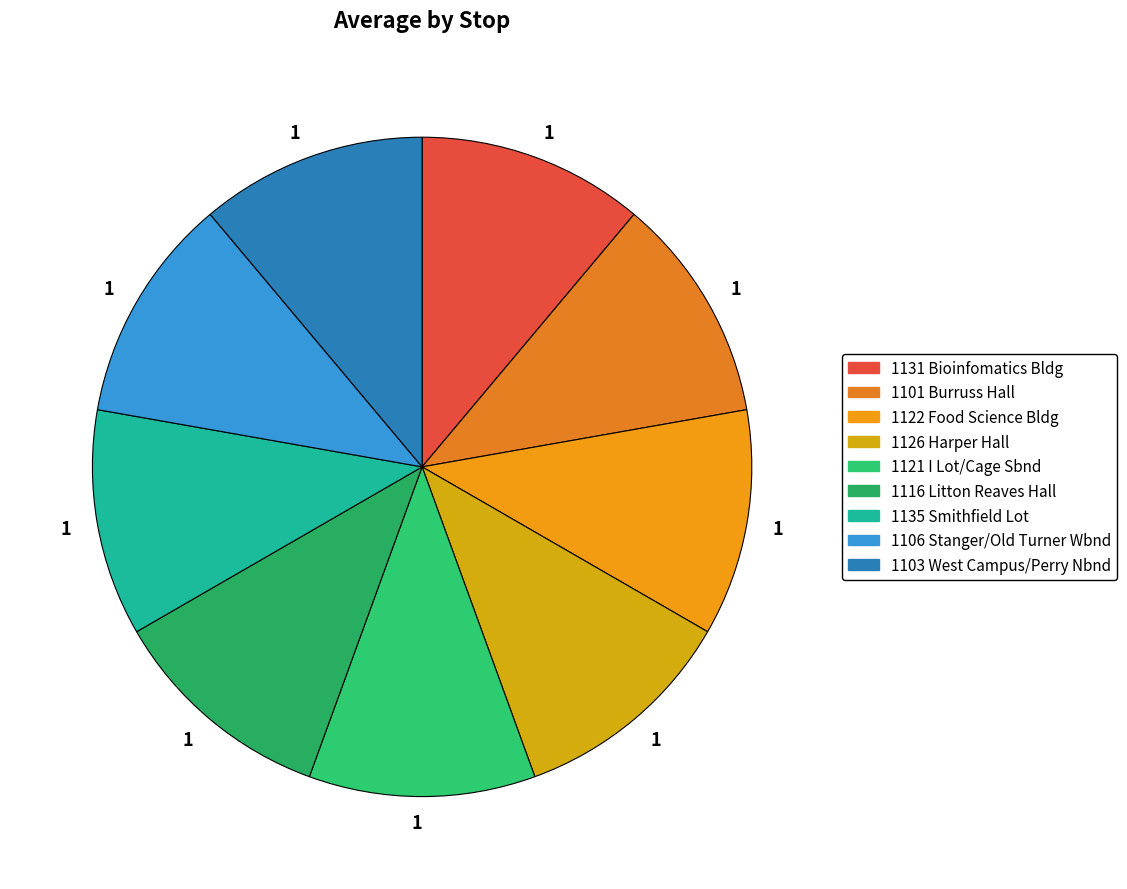

Is there a majority slice in this chart?

No